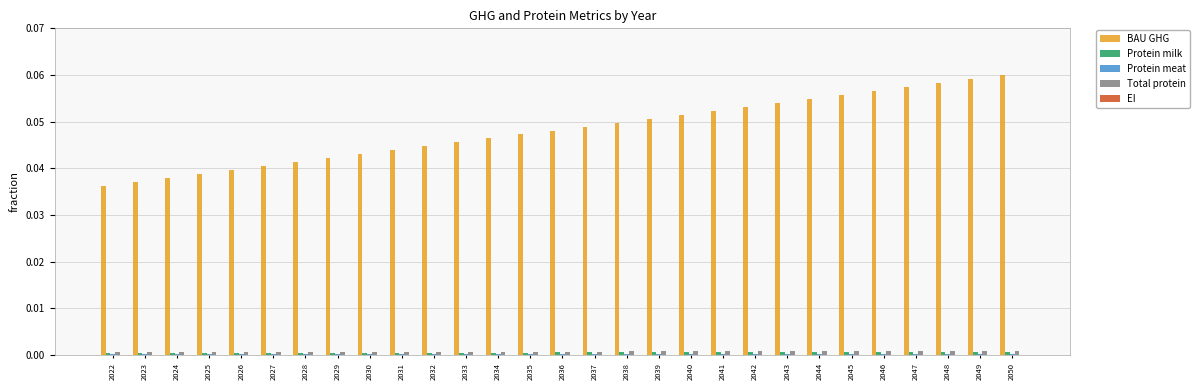

True or false: Total protein has a value of 0.0 at 2039.

True